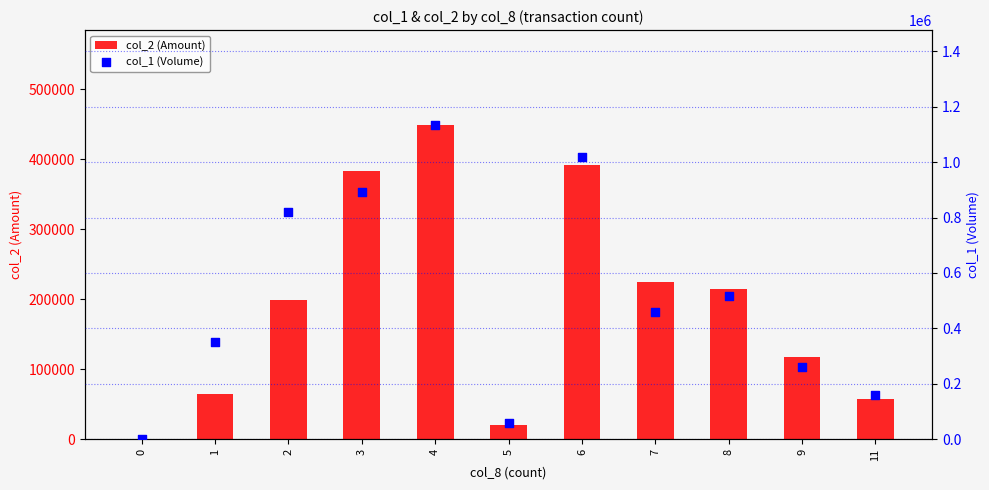

At which category is the sum across all series the highest?

4